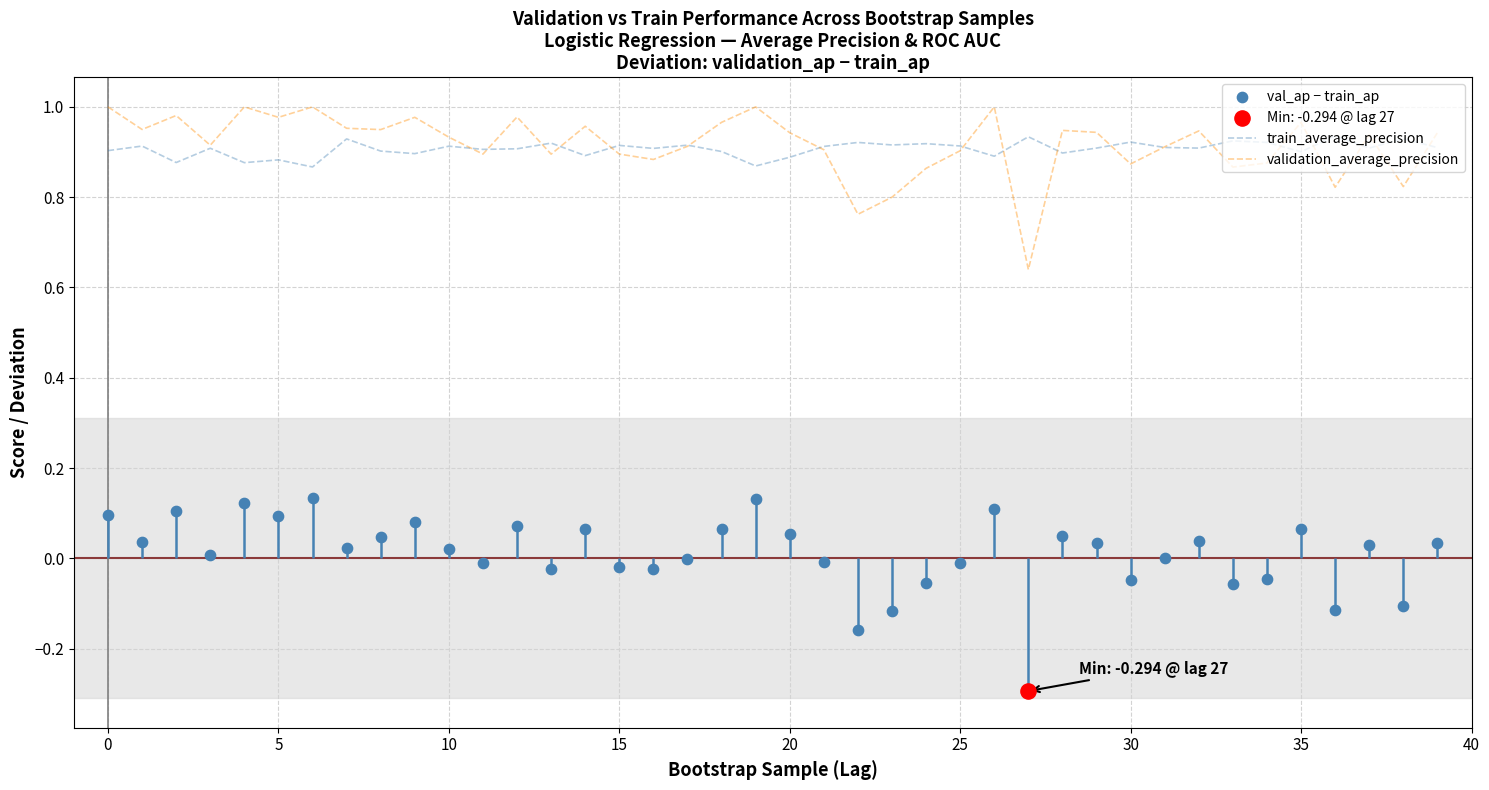

Which series has the largest Y range (max minus min)?

val_ap − train_ap